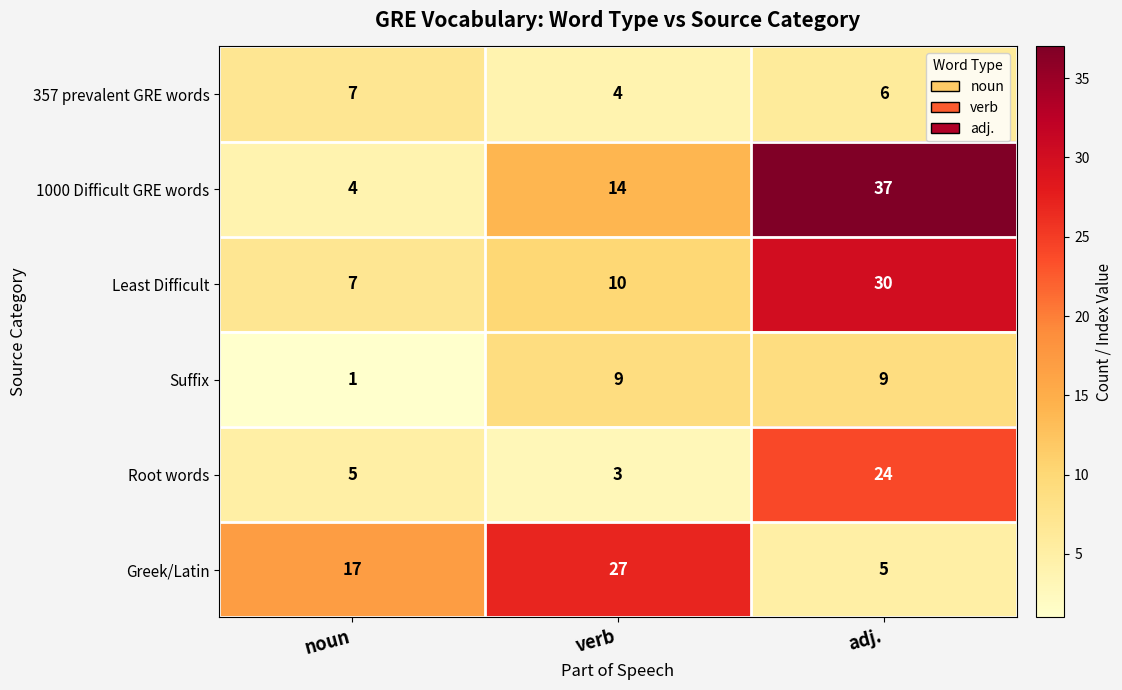

At which category is the sum across all series the highest?

adj.